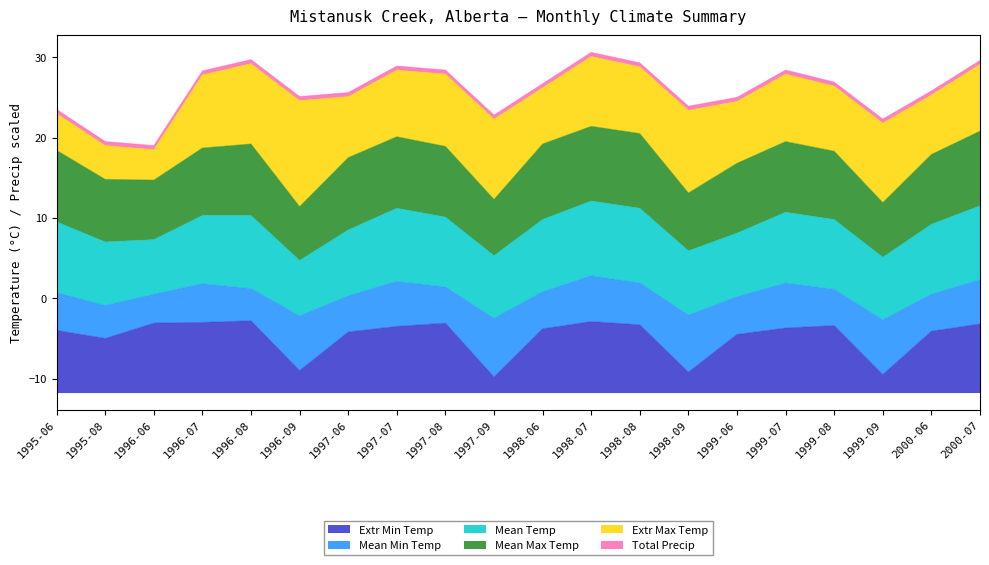

Is the value of Extr Max Temp at 1997-06 greater than the value of Mean Temp at 1997-08?

Yes